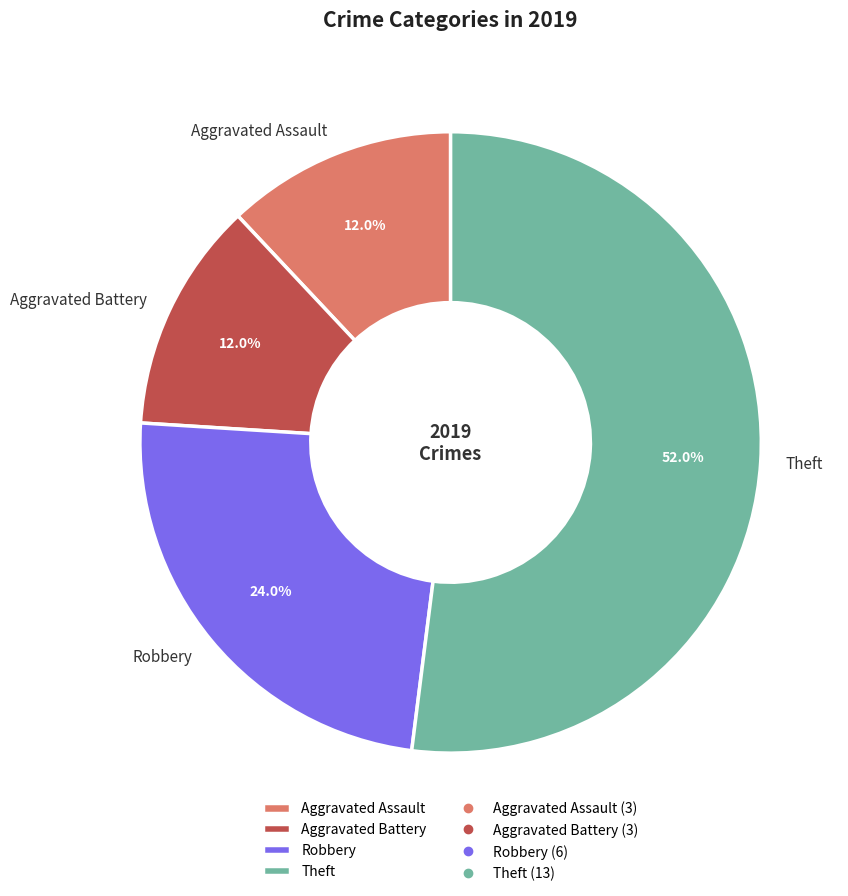

How many slices are in this pie chart?

4